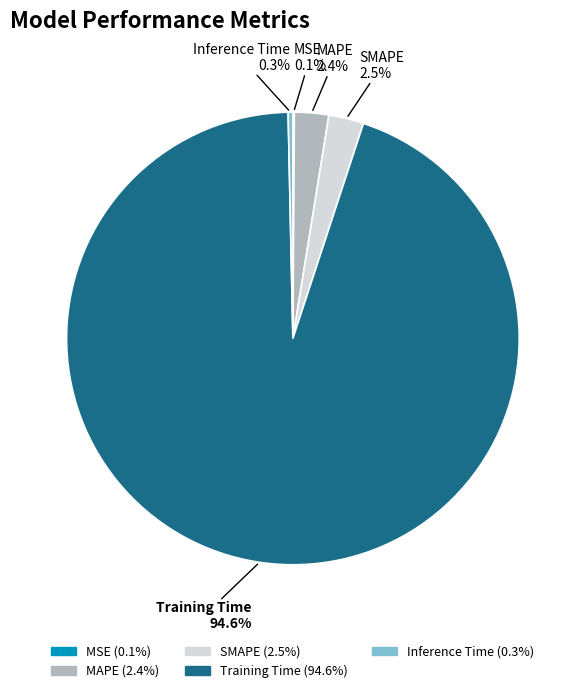

Which category has the biggest portion of the pie?

Training Time